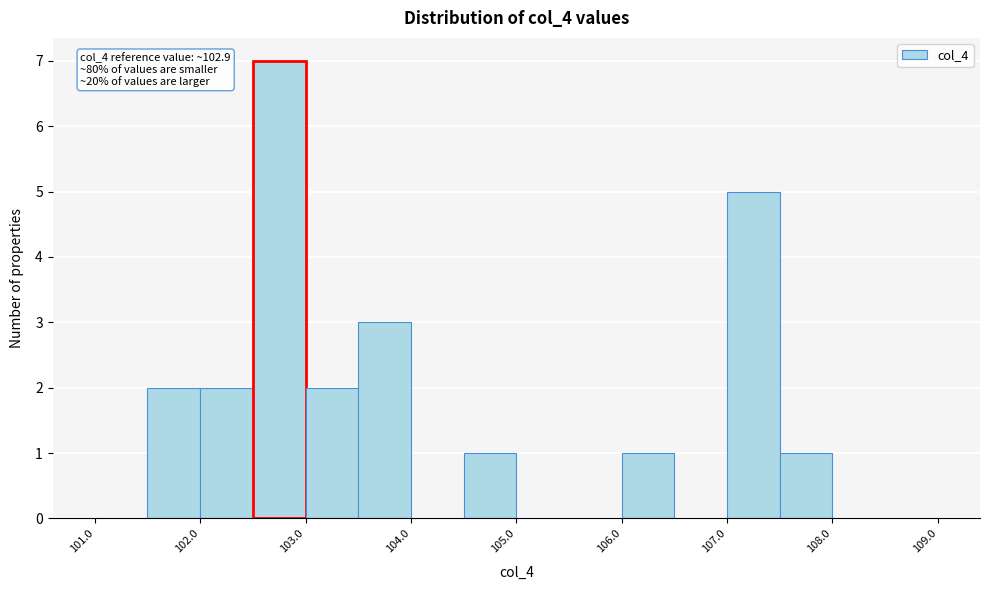

Over which range of the x-axis is the bar tallest?

102.5 to 103.0